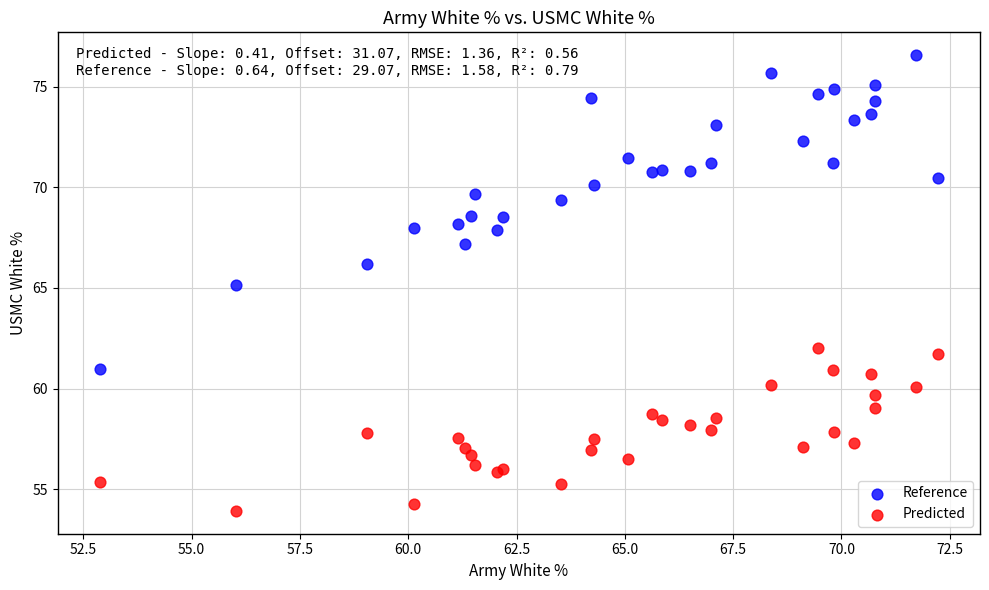

Which series reaches the minimum Y coordinate?

Predicted